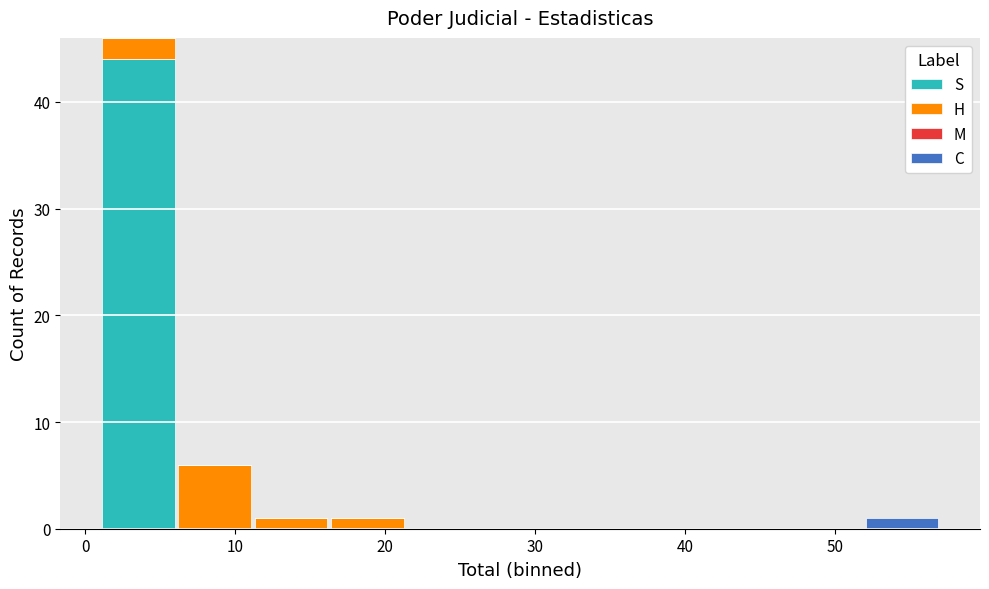

Reading left to right, transcribe this chart: for each stacked bar, give the range it covers on the x-axis and its total height. Neither the bar edges nor the heights are printed on the chart, so give them approximately, as read against the axes.

1 to 6: 46
6 to 11: 6
11 to 16: 1
16 to 21: 1
21 to 26: 0
26 to 32: 0
32 to 37: 0
37 to 42: 0
42 to 47: 0
47 to 52: 0
52 to 57: 1